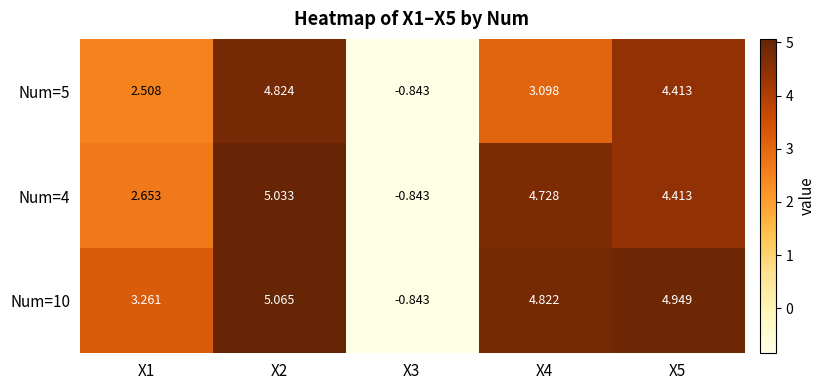

Is the value of Num=4 at X5 greater than the value of Num=10 at X1?

Yes